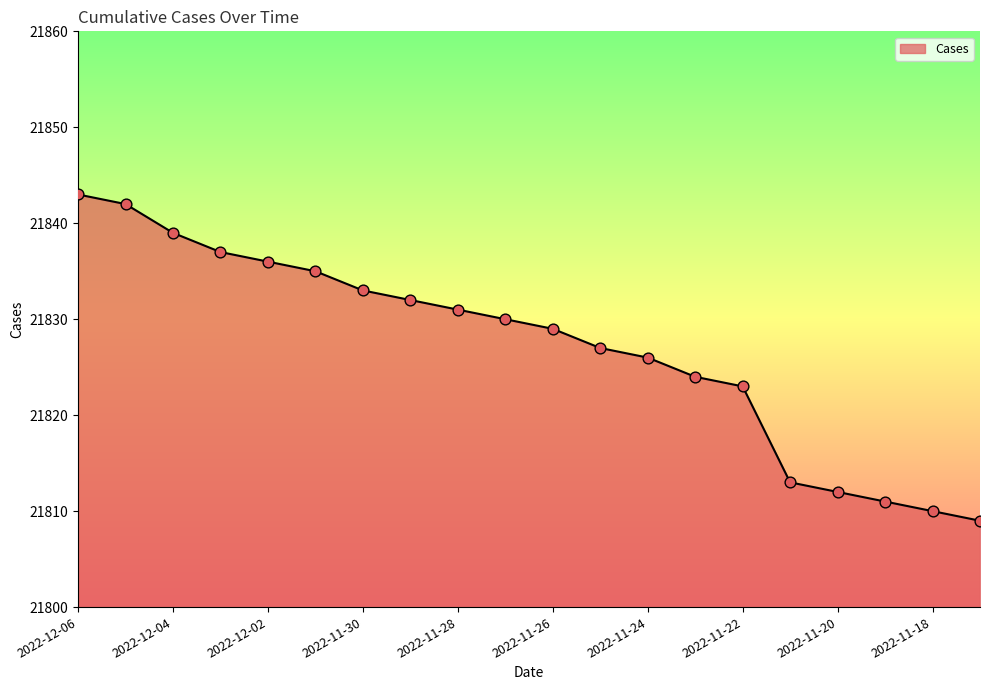

What is the difference between the maximum and minimum values?

34